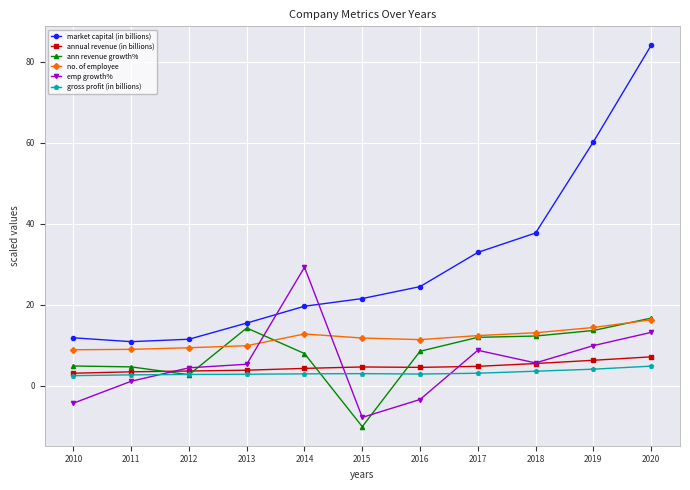

Which series has the largest total across all categories?

market capital (in billions)